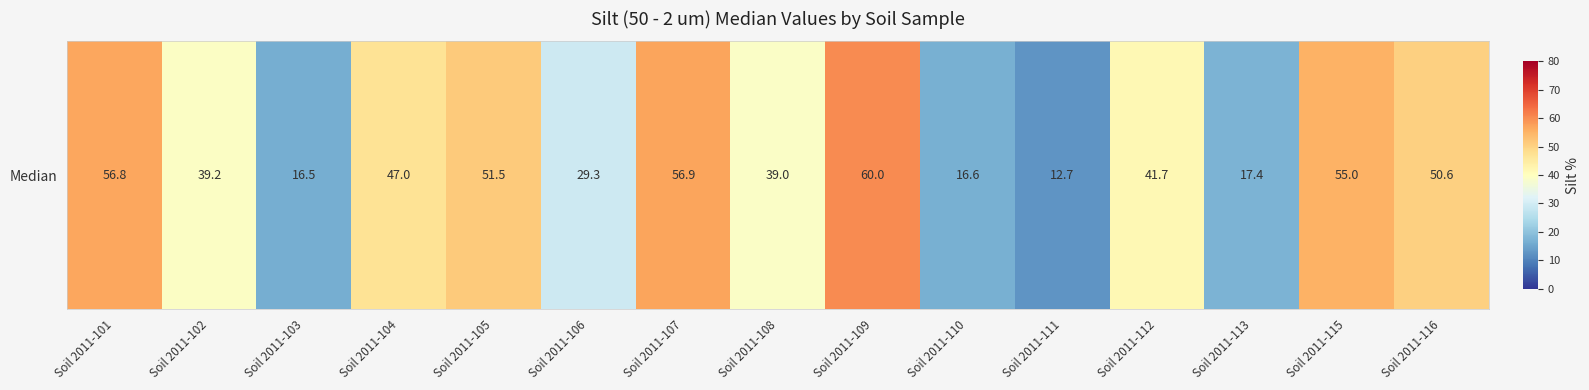

Reading left to right, list all the values displayed in this chart.

56.8	39.2	16.5	47.0	51.5	29.3	56.9	39.0	60.0	16.6	12.7	41.7	17.4	55.0	50.6